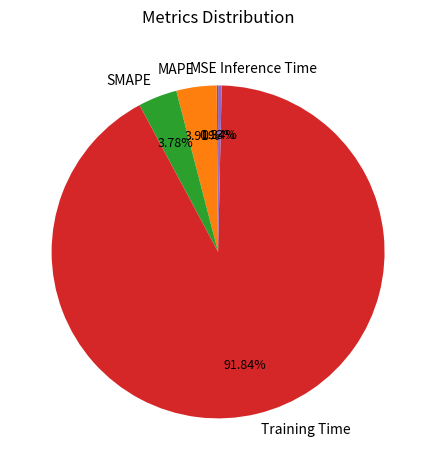

Which slice represents more than half of the pie?

Training Time